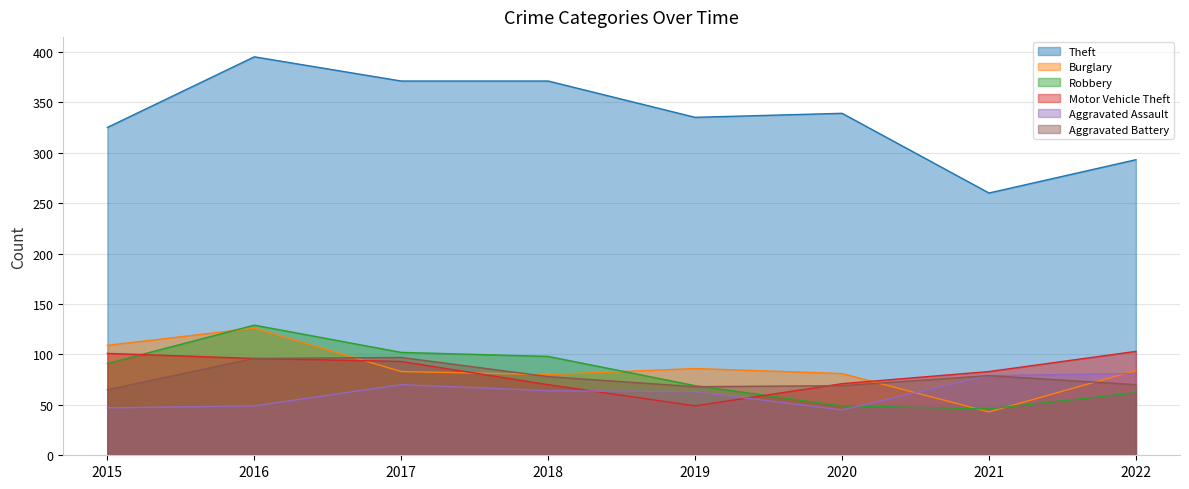

What is the total value across all series at 2017?

816